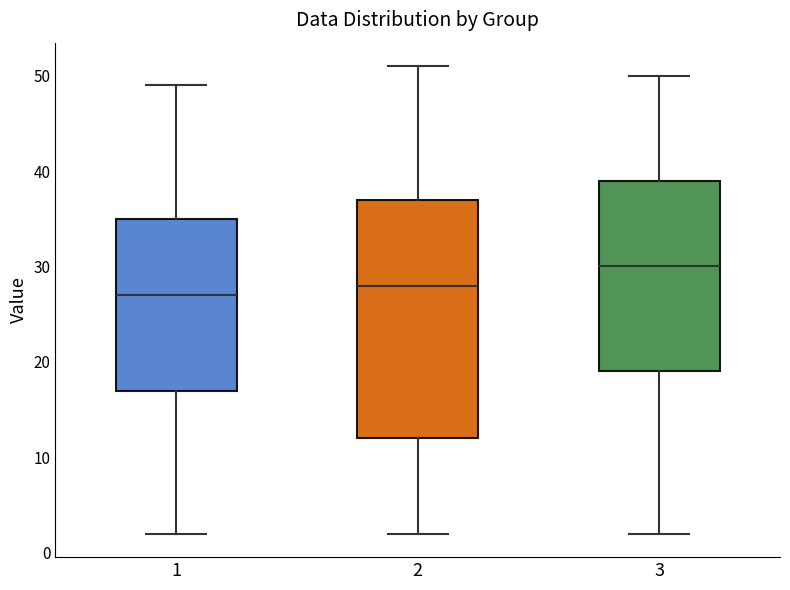

Reading left to right, transcribe this box plot: for each box, give where its median line is, the range the box spans, and where its two whiskers end, as read against the y-axis. The values are not printed on the chart, so give them approximately, as read against the axis.

1: median 27, box 17 to 35, whiskers 2 to 49
2: median 28, box 12 to 37, whiskers 2 to 51
3: median 30, box 19 to 39, whiskers 2 to 50